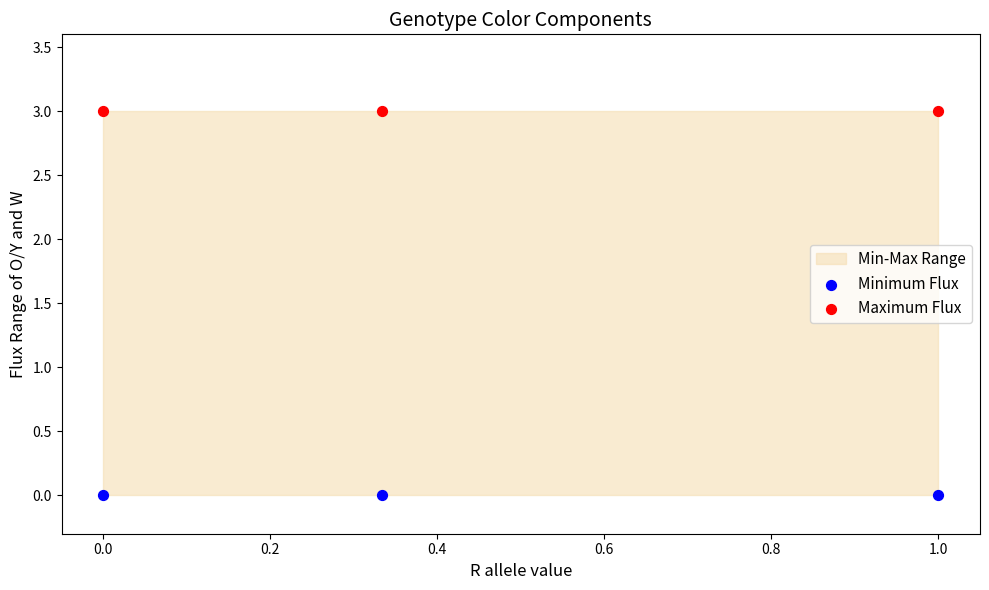

Which series reaches the minimum Y coordinate?

Minimum Flux